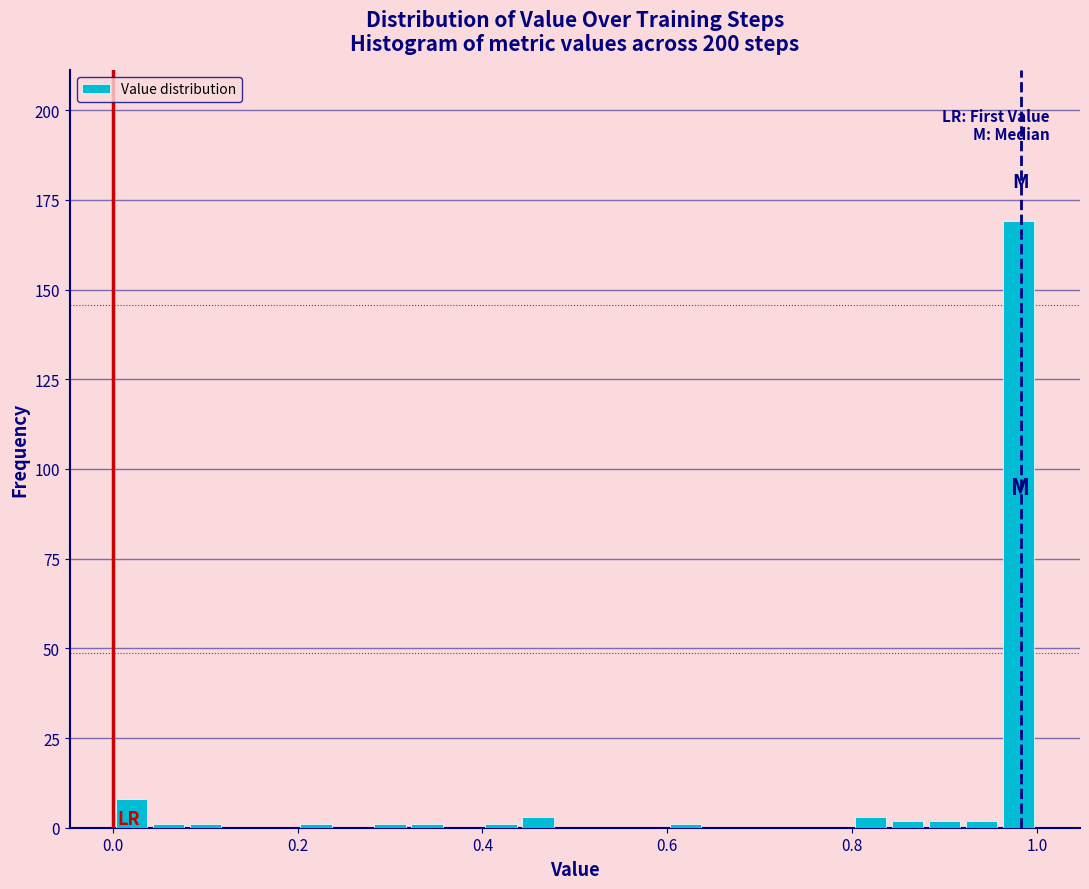

Read against the x-axis, roughly where is the centre of the tallest bar?

0.98